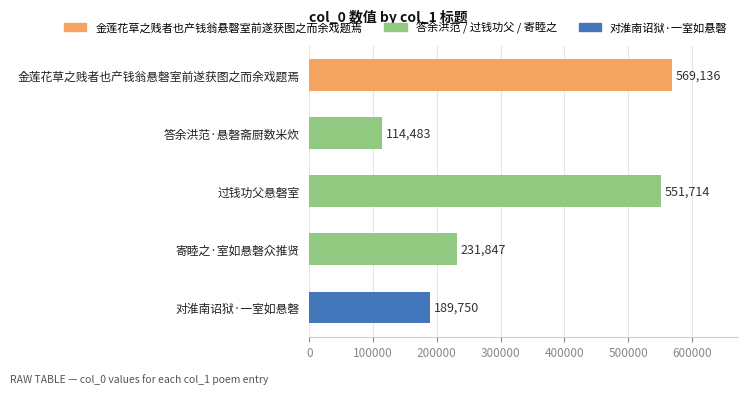

What is the difference between the values at 过钱功父悬磬室 and 对淮南诏狱·一室如悬磬?

361964